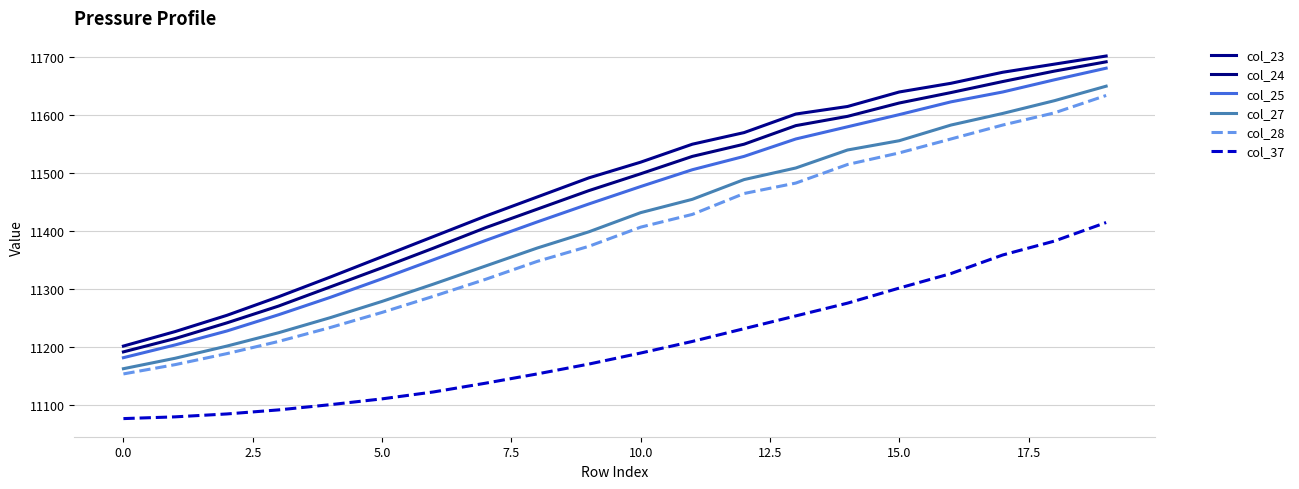

At which category is the sum across all series the highest?

19